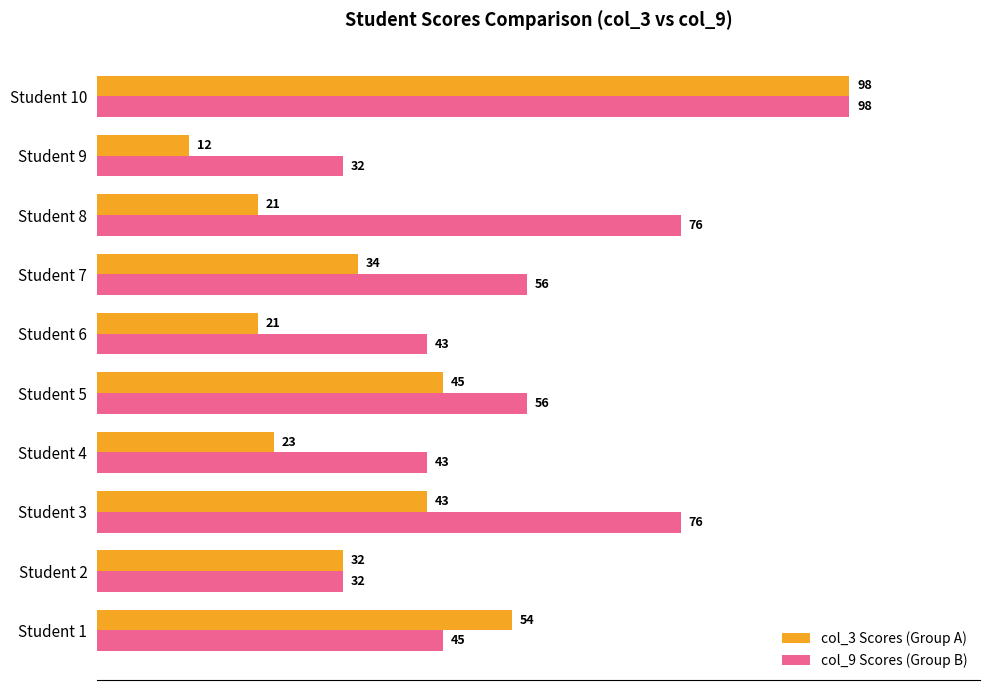

What are all the series names shown in the legend?

col_3 Scores (Group A), col_9 Scores (Group B)